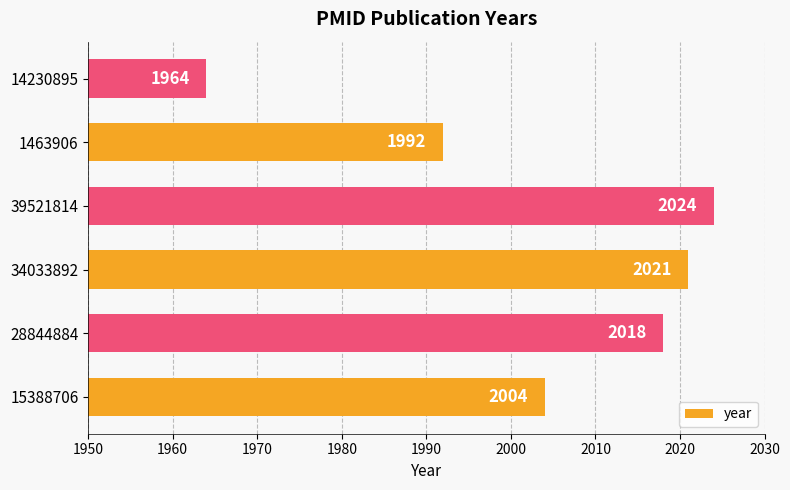

Where is the data nearest to the value 1994?

1463906